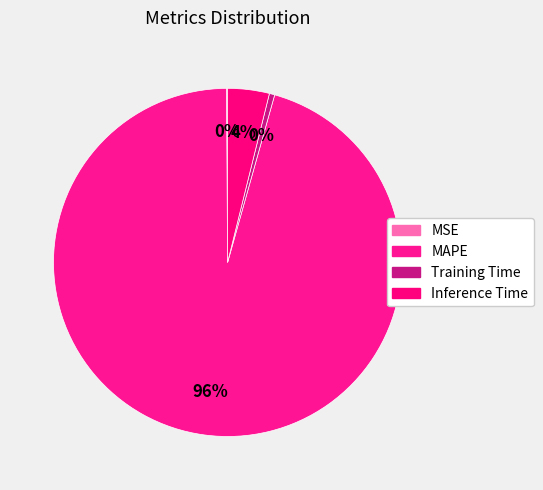

To the nearest percent, what is the average slice percentage?

25%